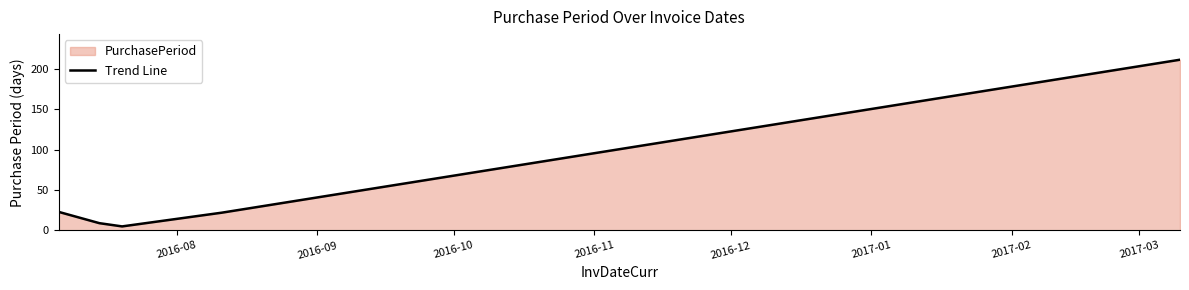

What is the average value?

54